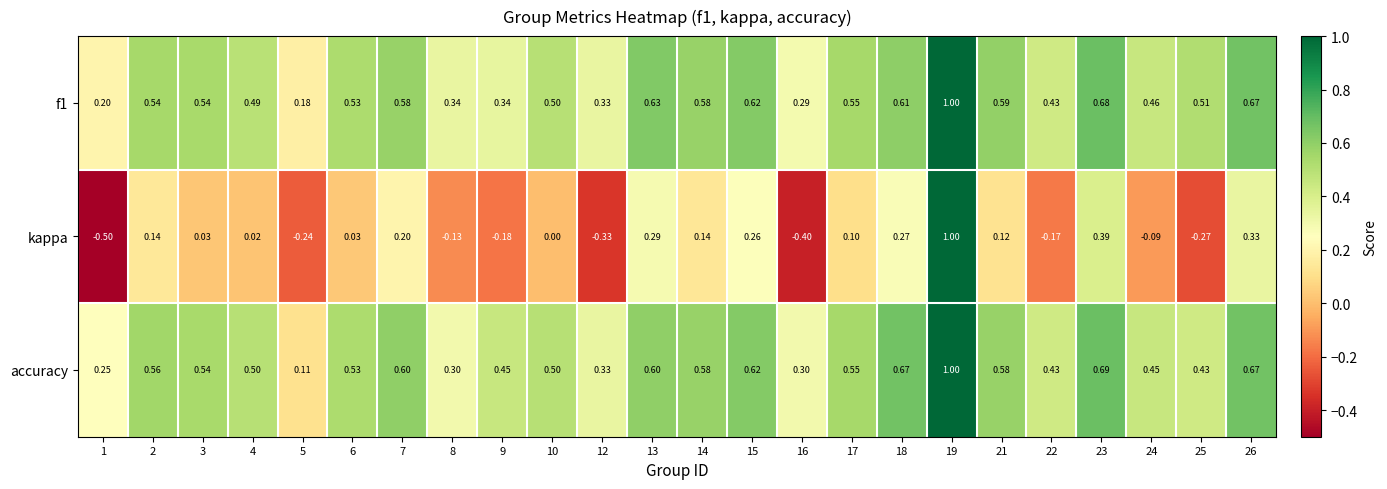

Which label corresponds to the largest value in the chart?

19